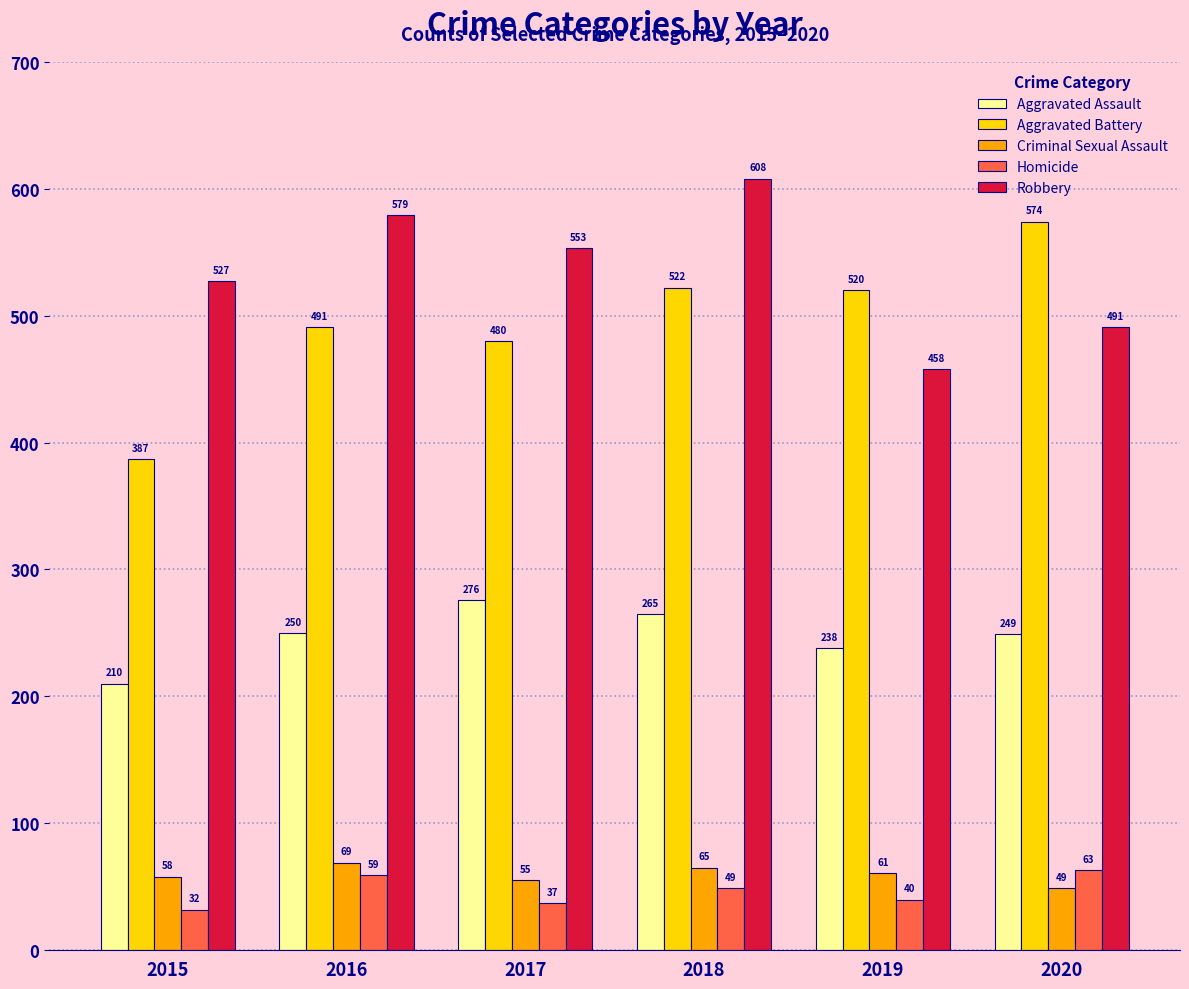

How many bars are there in each group?

5